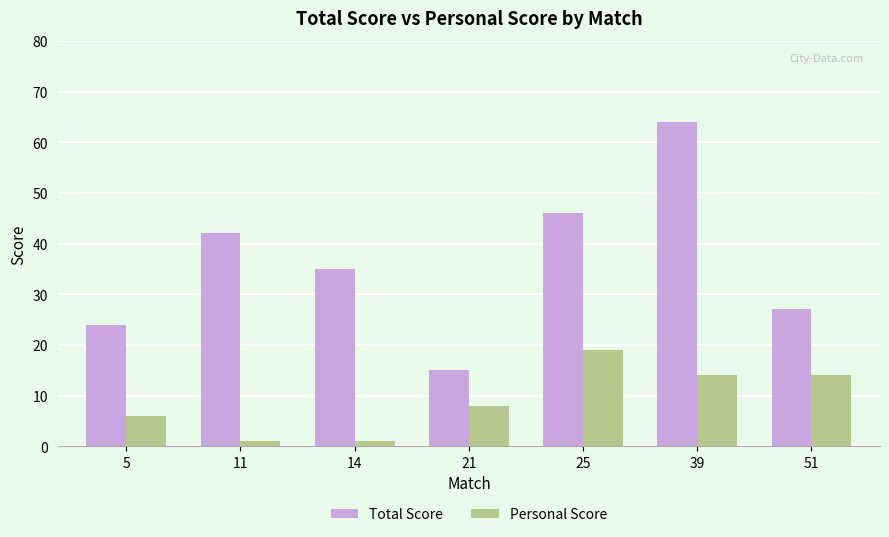

Where is Total Score nearest to the value 39?

11